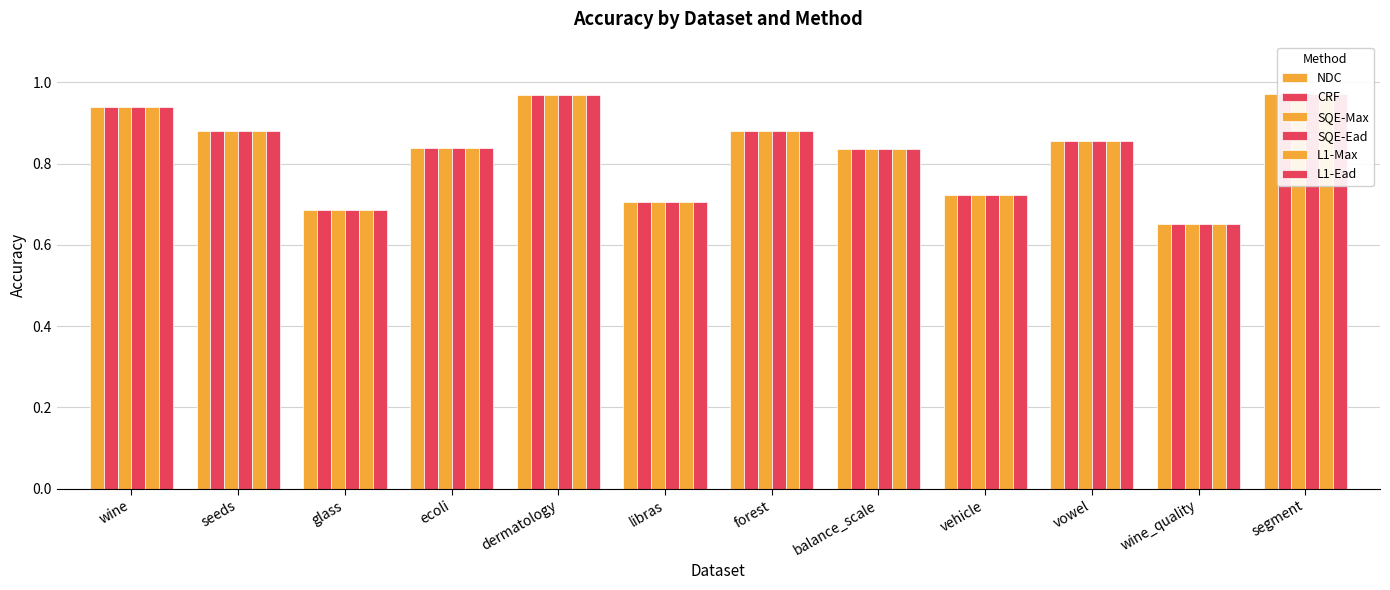

What are all the series names shown in the legend?

NDC, CRF, SQE-Max, SQE-Ead, L1-Max, L1-Ead